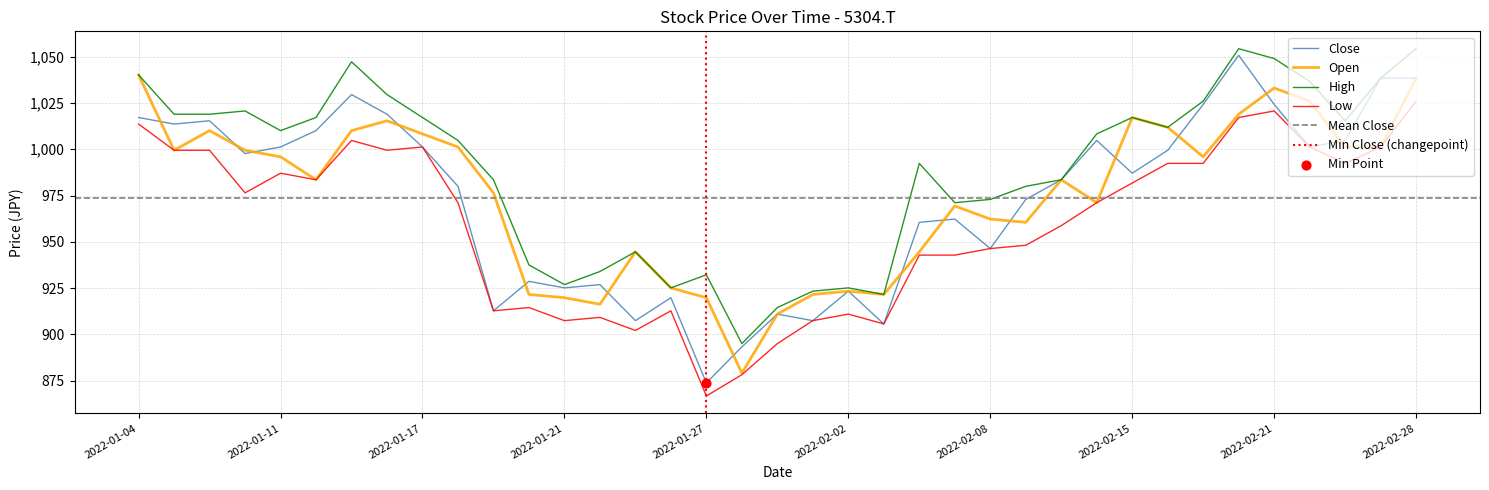

What is the total value across all series at 2022-02-18?

4141.1